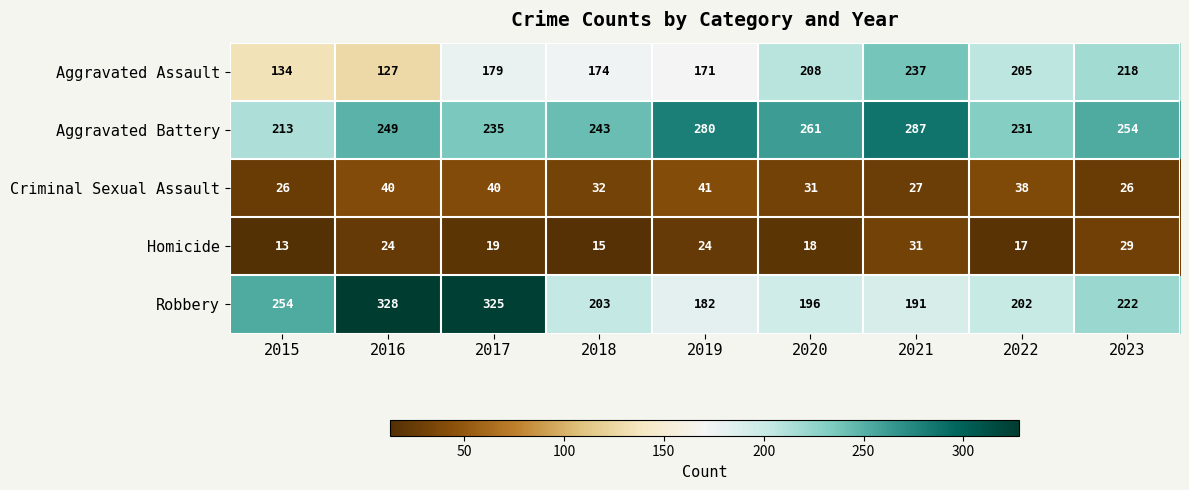

What is the sum of the Aggravated Battery values at 2016 and 2015?

462